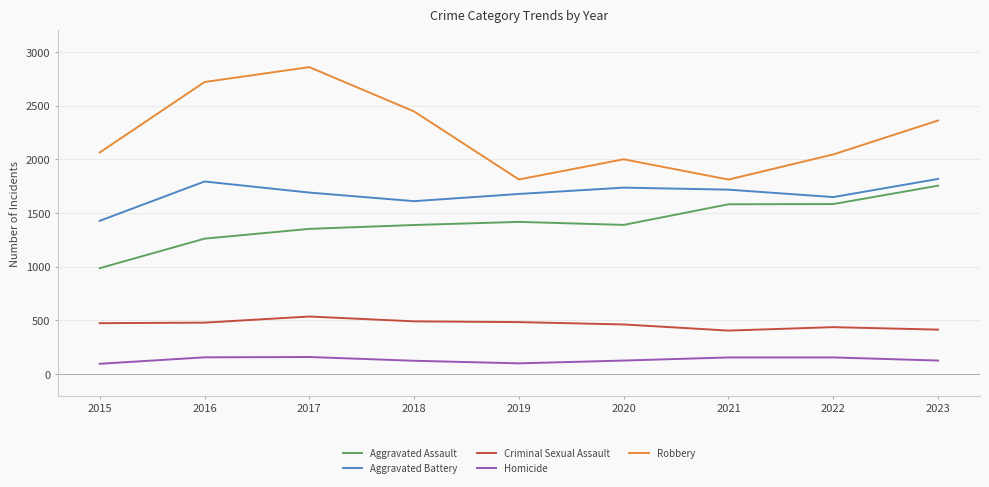

At which category does Criminal Sexual Assault reach its first local peak?

2017